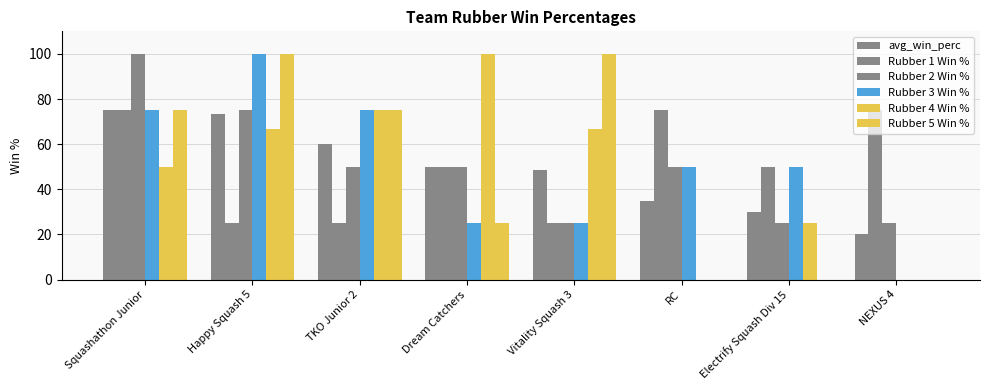

Read the Rubber 5 Win % value at TKO Junior 2.

75.0